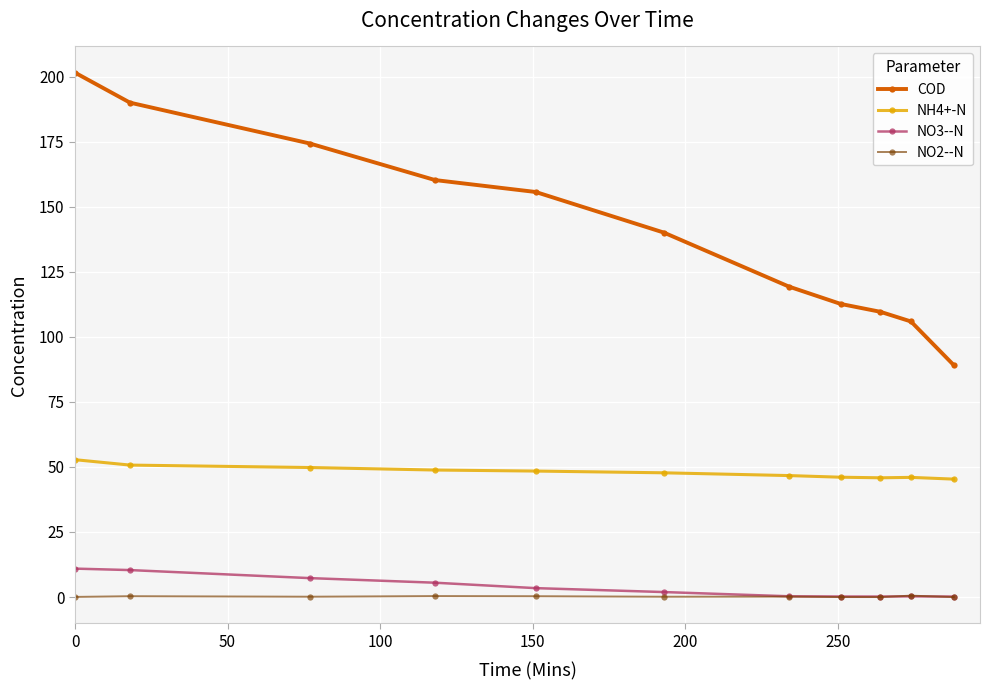

List the series in order of their peak value, lowest first.

NO2--N, NO3--N, NH4+-N, COD